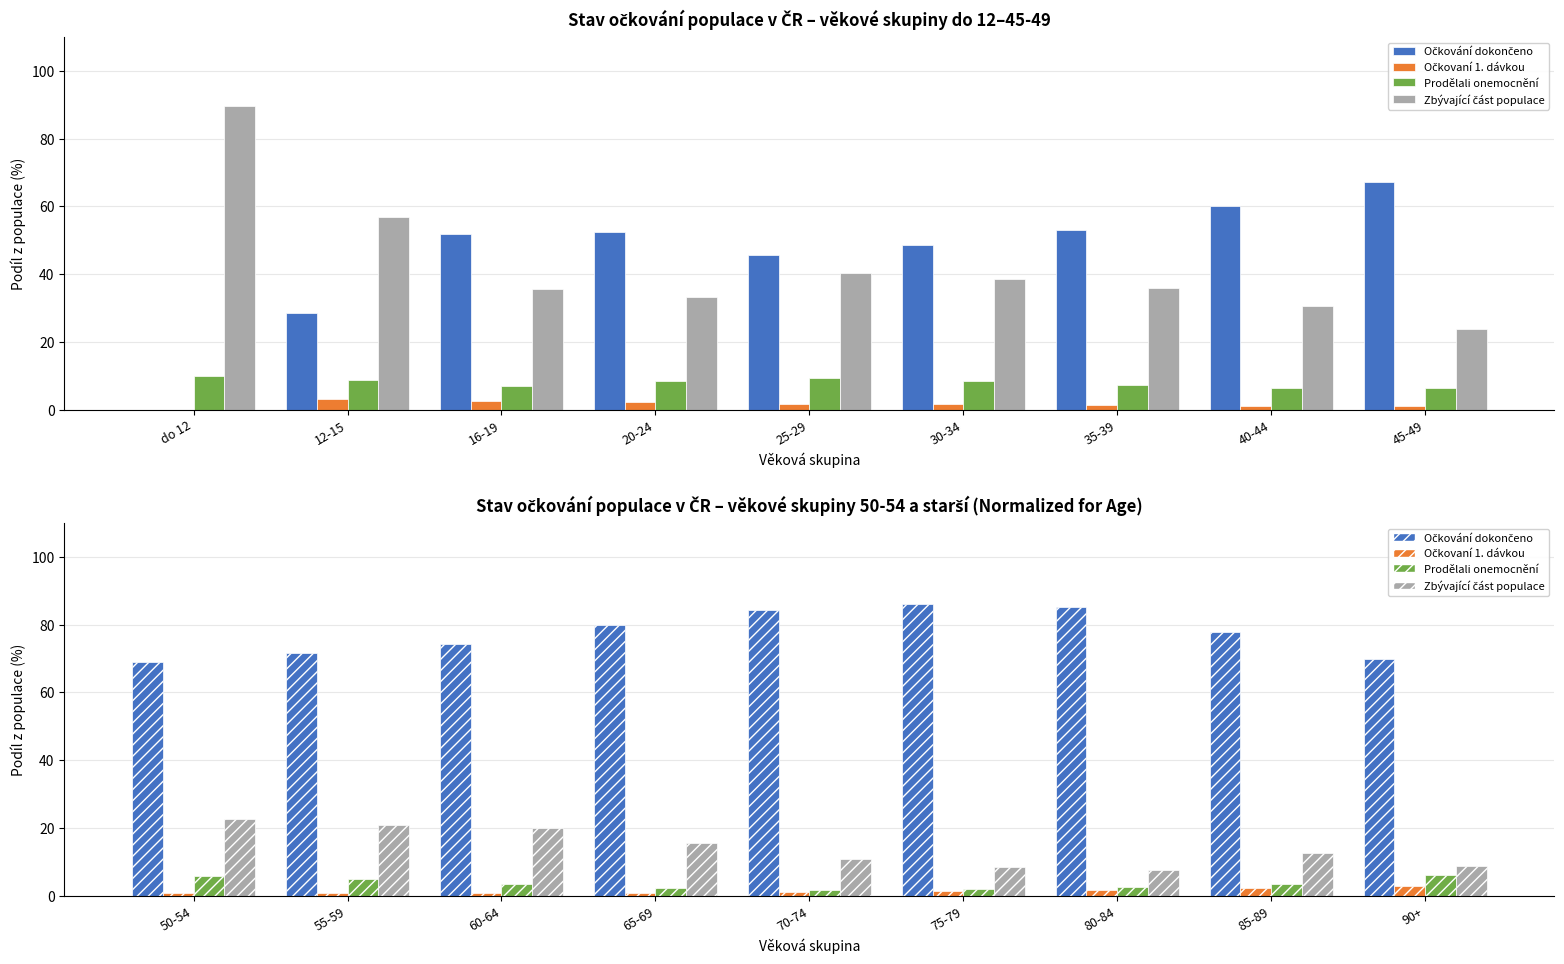

Is it true that Očkovaní 1. dávkou equals 0.6 at 60-64?

False